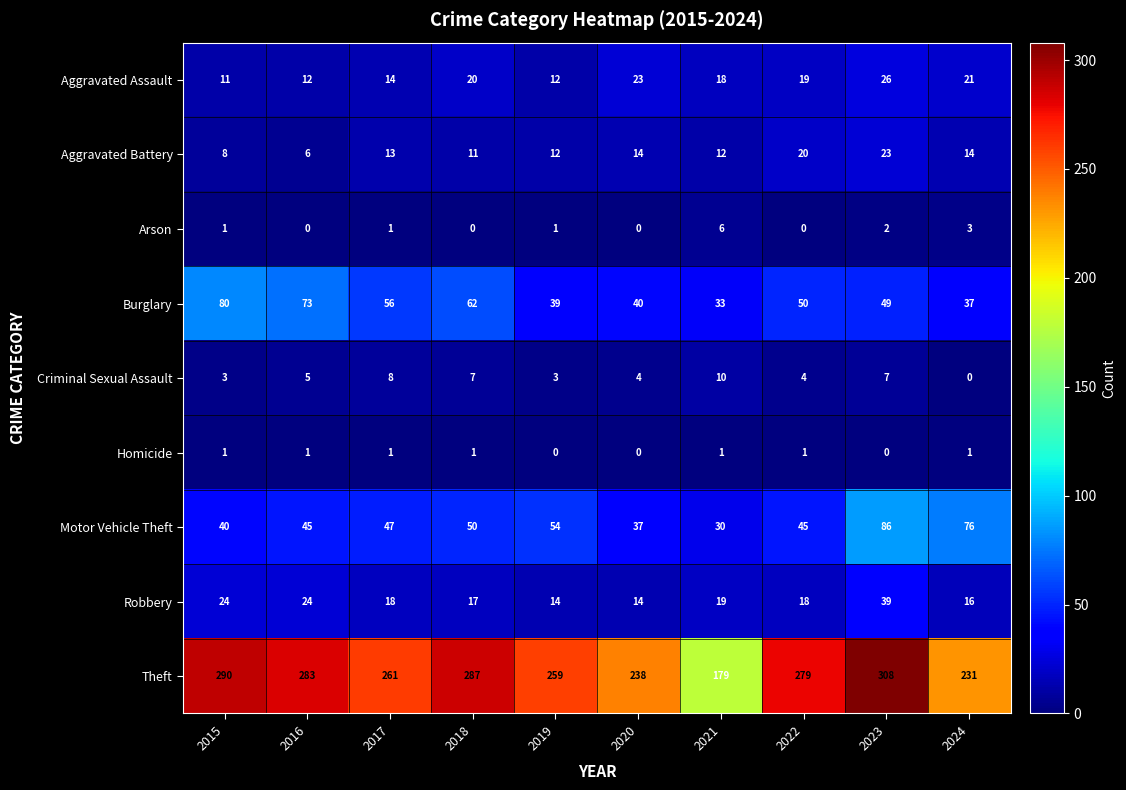

Which series has the largest total across all categories?

Theft